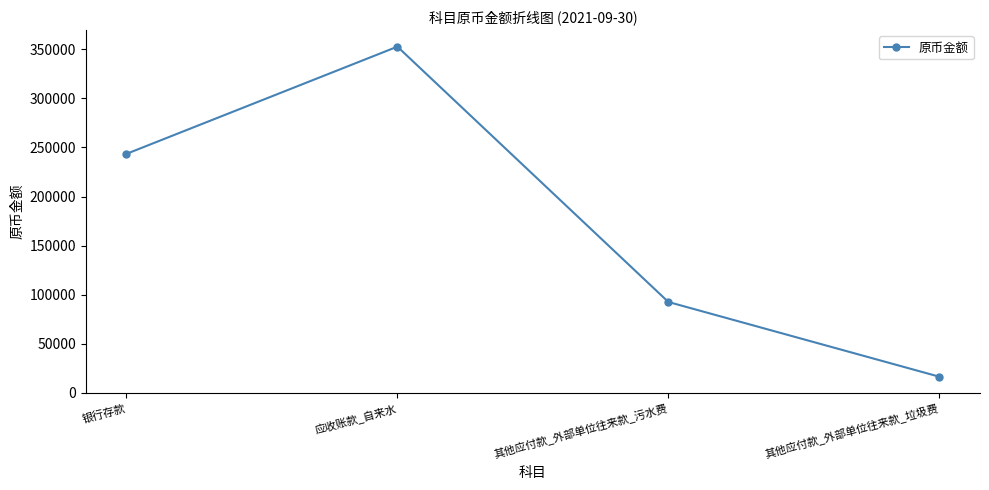

How many series are shown in this chart?

1